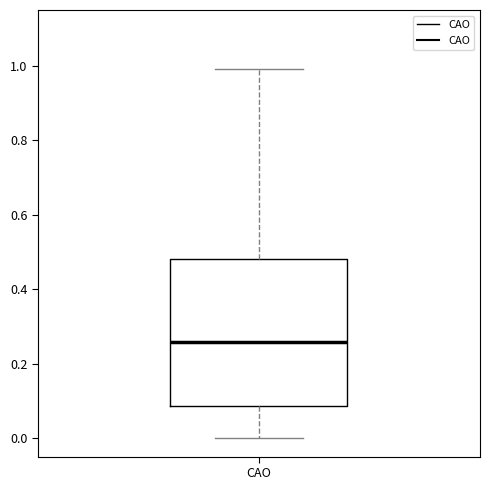

Transcribe this box plot: give where the median line is, the range the box spans, and where the two whiskers end, as read against the y-axis. The values are not printed on the chart, so give them approximately, as read against the axis.

median 0.26, box 0.08 to 0.48, whiskers 0.00 to 1.00